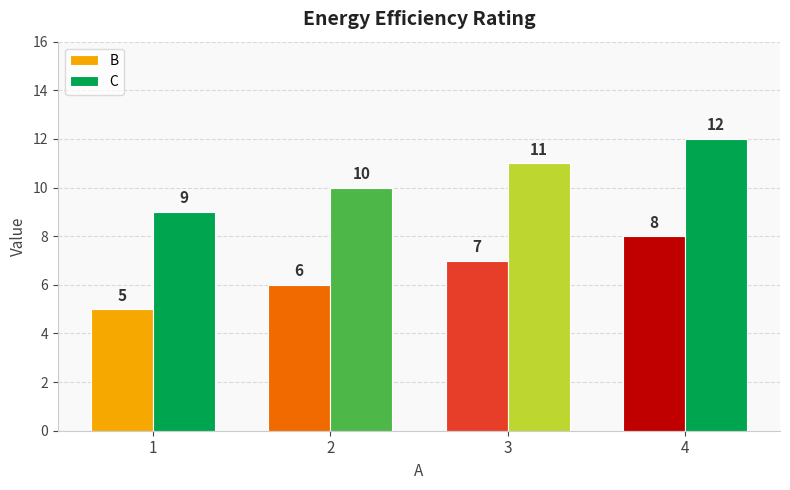

Reading left to right, what are all the values shown in this chart?

B: 1=5	2=6	3=7	4=8
C: 1=9	2=10	3=11	4=12